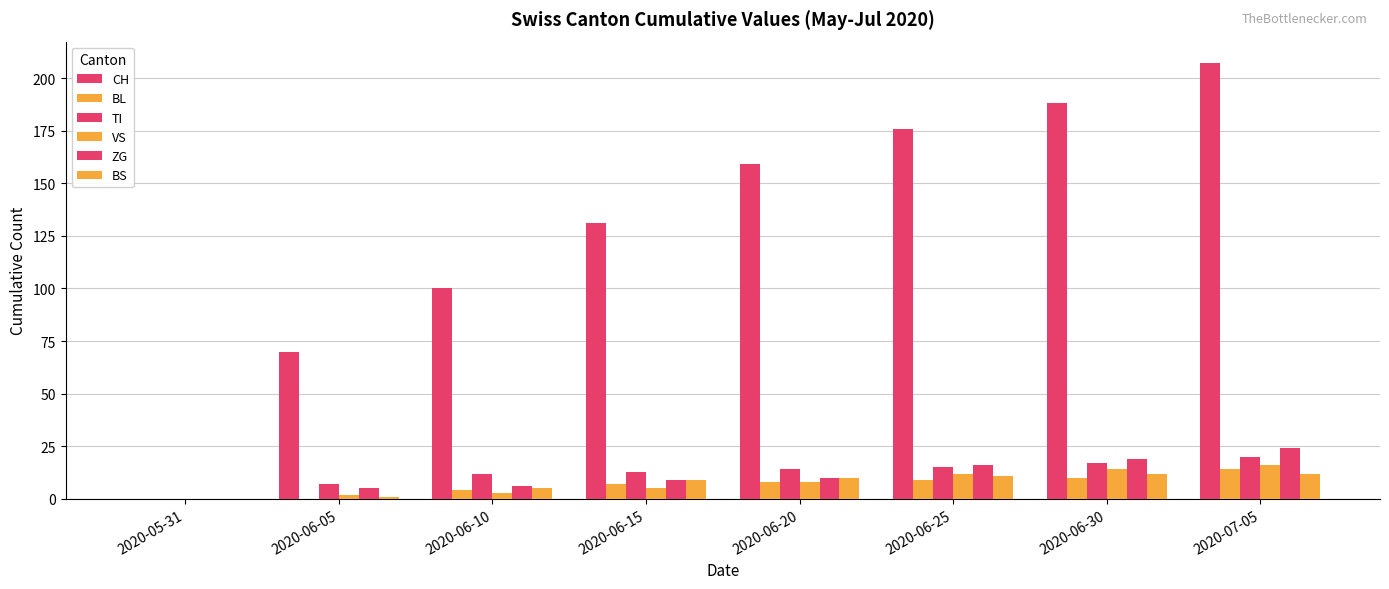

Are the bars horizontal?

No